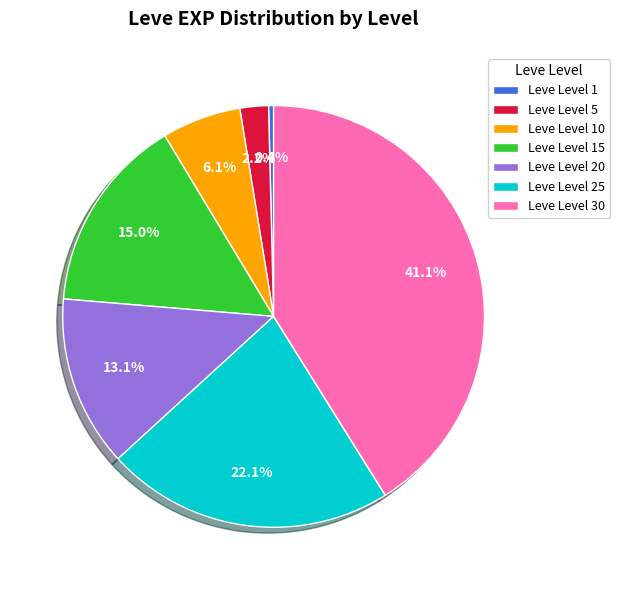

Is there any slice that represents more than half of the pie?

No